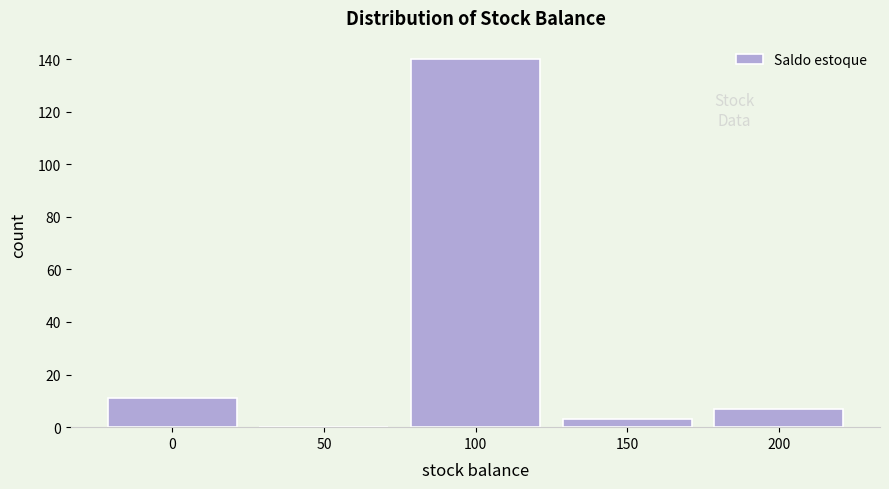

Reading left to right, what are all the values shown in this chart?

0=11	50=0	100=140	150=3	200=7